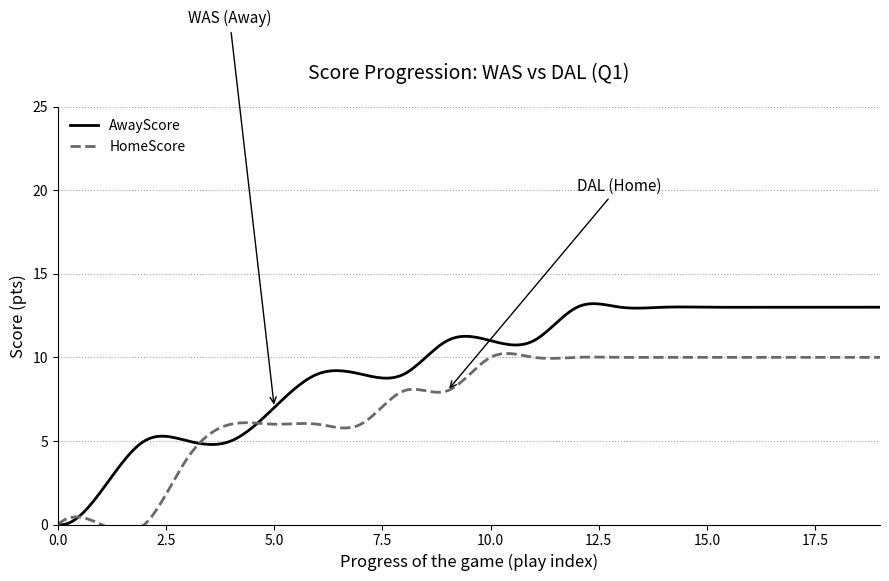

Rank the series by their average value, from highest to lowest.

AwayScore, HomeScore